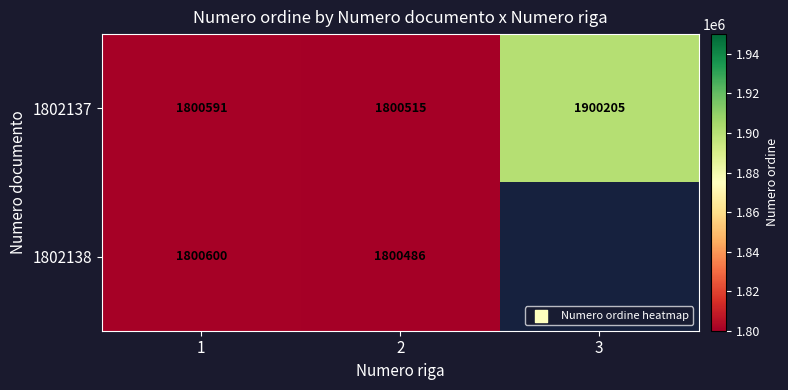

List the labels in order of 1802137 value, smallest first.

2, 1, 3